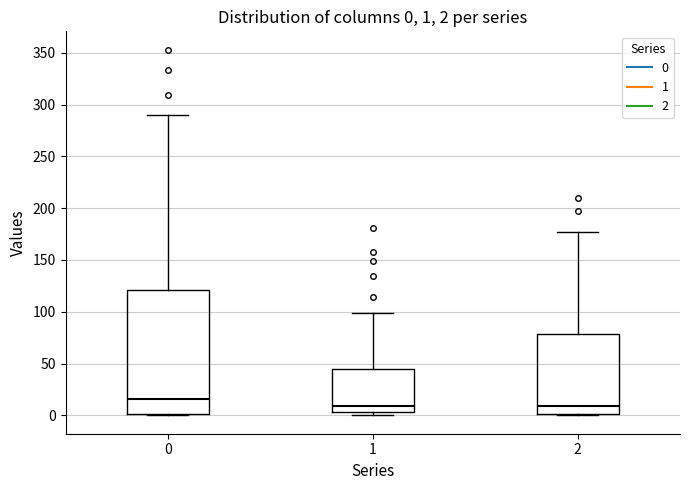

Comparing the boxes themselves (not the whiskers), which one is the tallest?

0